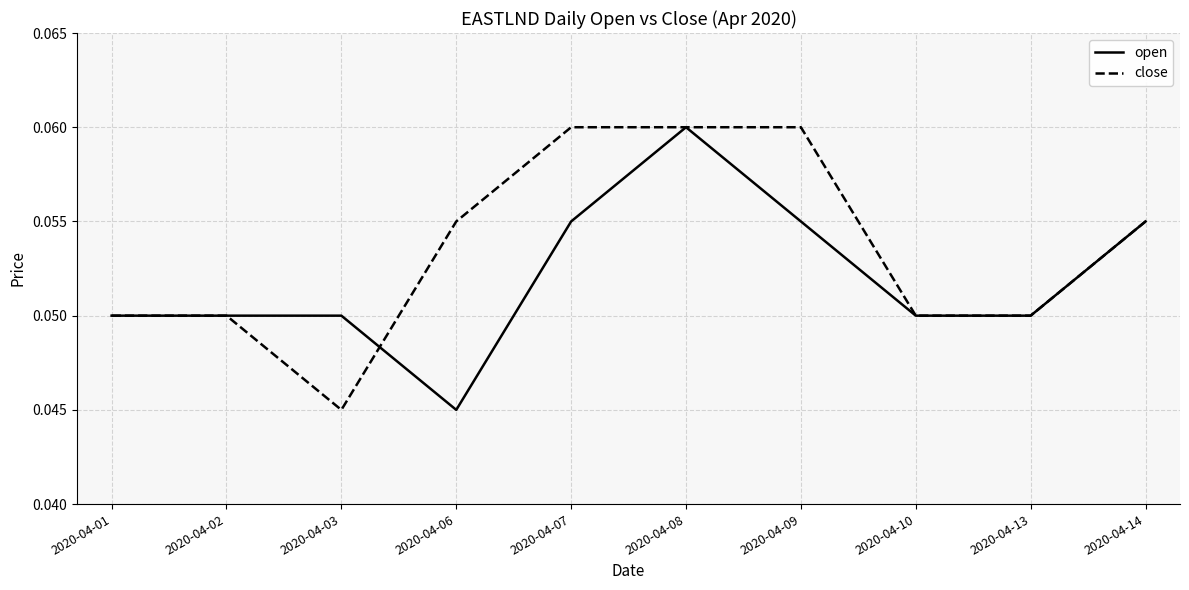

True or false: close and open cross at least once.

True